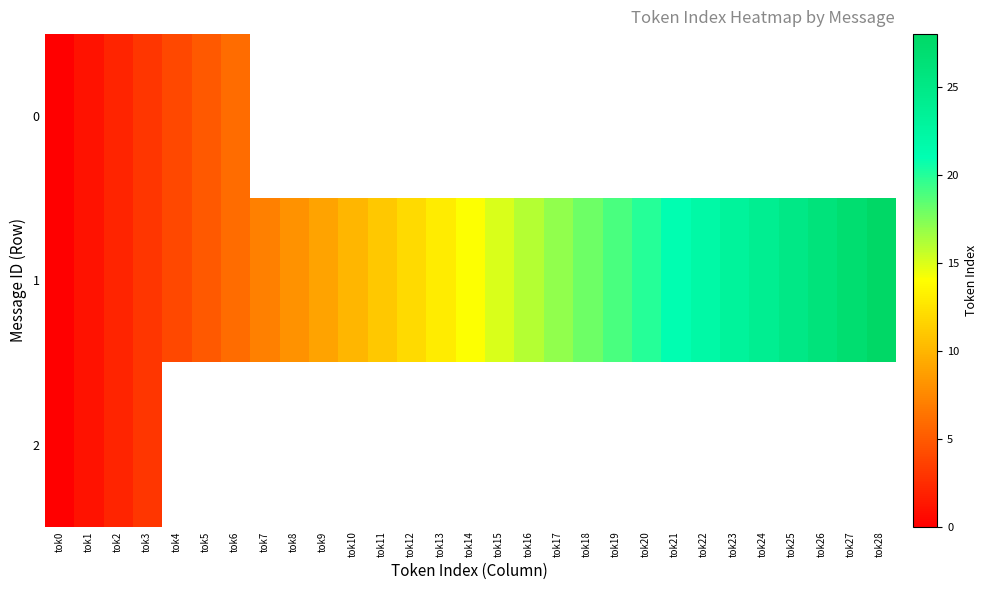

What is the sum of the 1 values at tok25 and tok3?

28.0